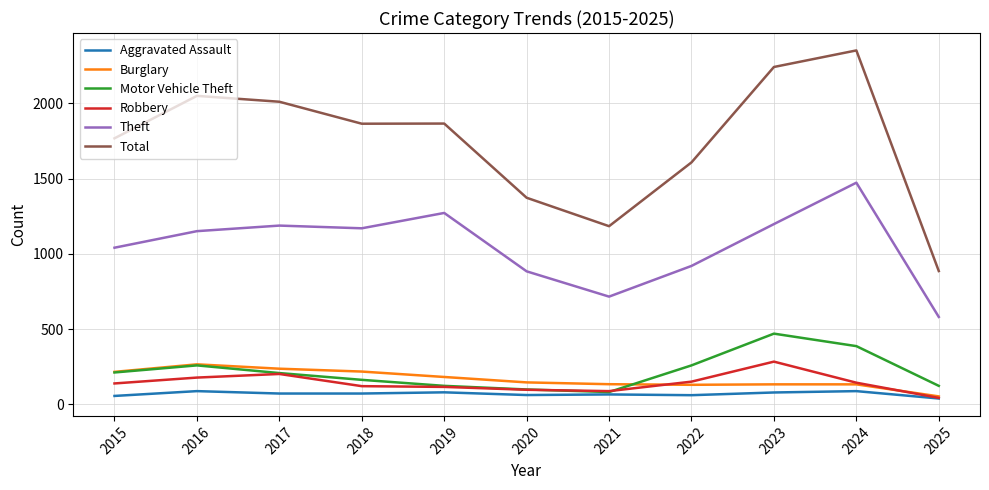

The Robbery series shows 101 at 2023. True or false?

False